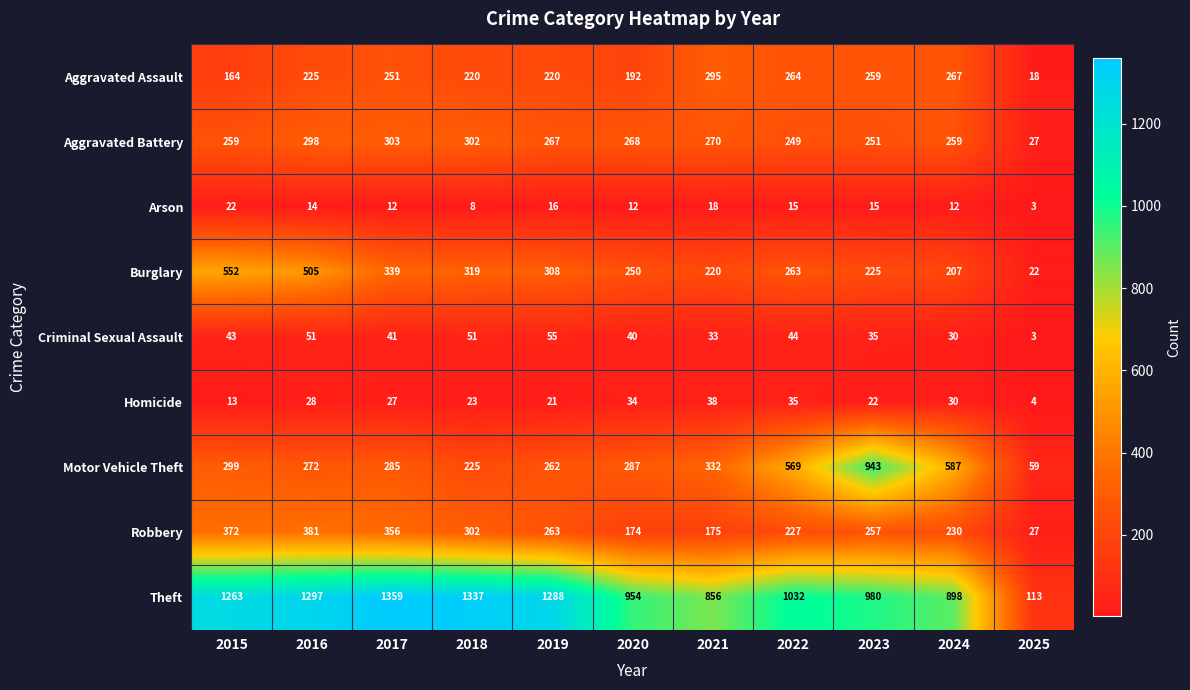

At how many categories does at least one series exceed 889?

9